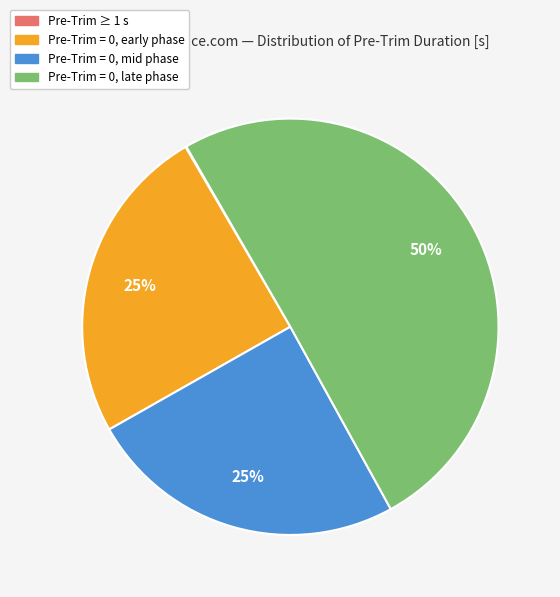

What is the majority slice?

Pre-Trim = 0, late phase